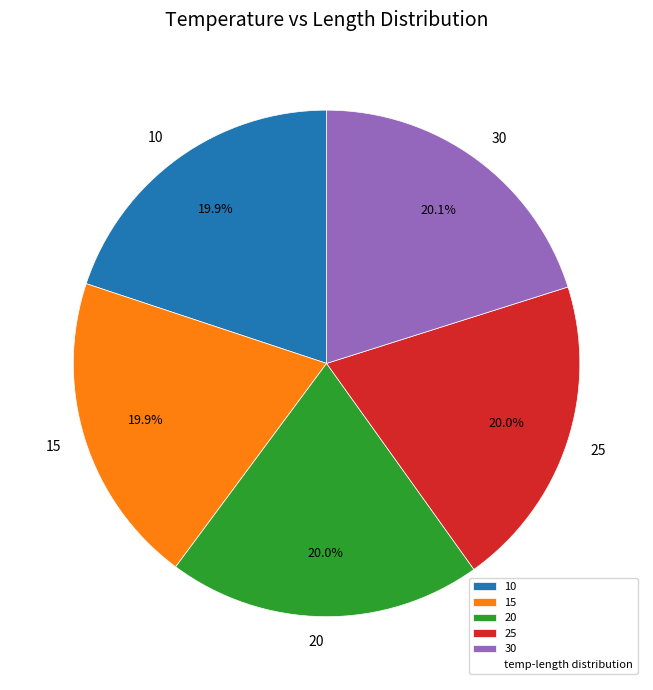

What is the ratio of the value at 10 to the value at 30?

1.0